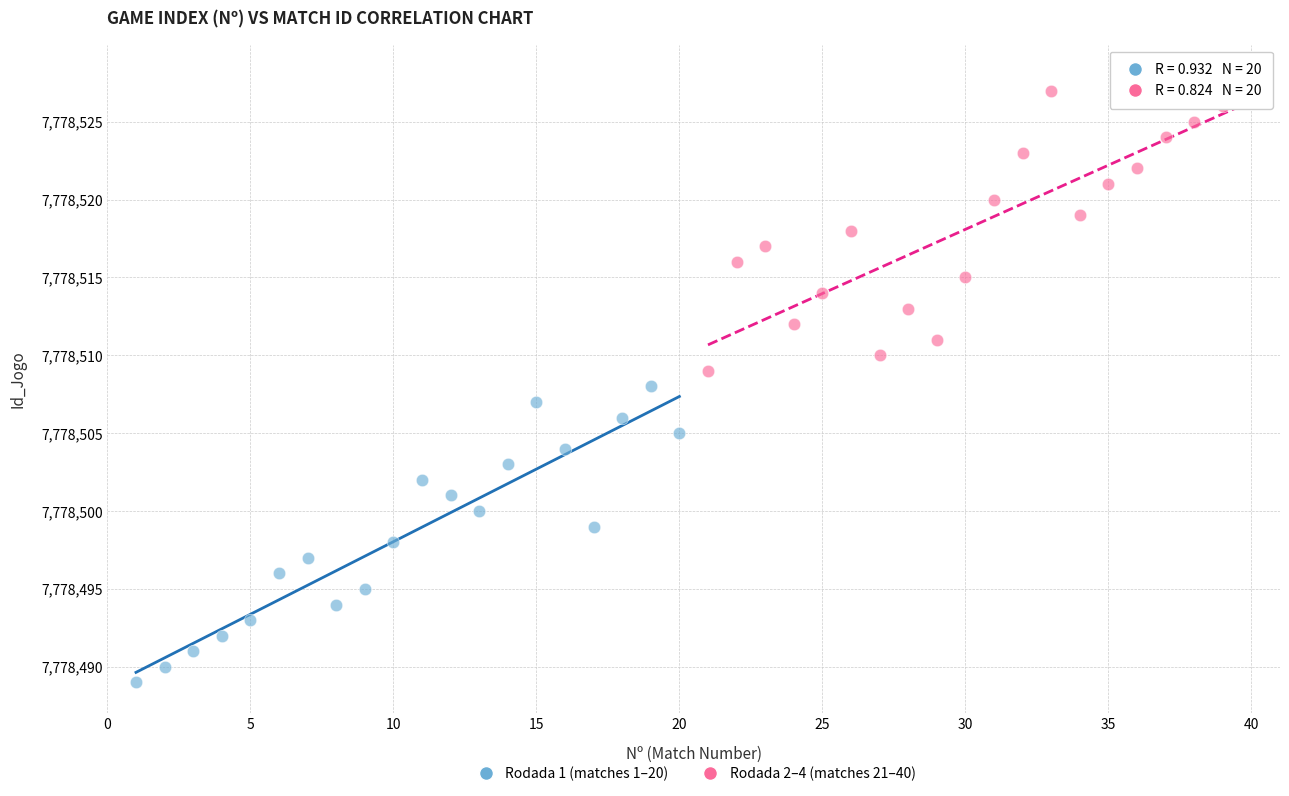

Which series contains the lowest Y value?

Rodada 1 (matches 1–20)